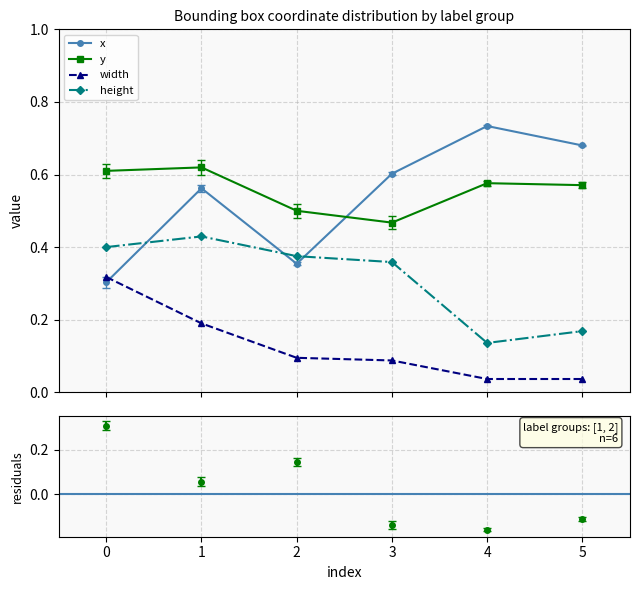

Rank the series by their maximum value, from lowest to highest.

width, height, y, x